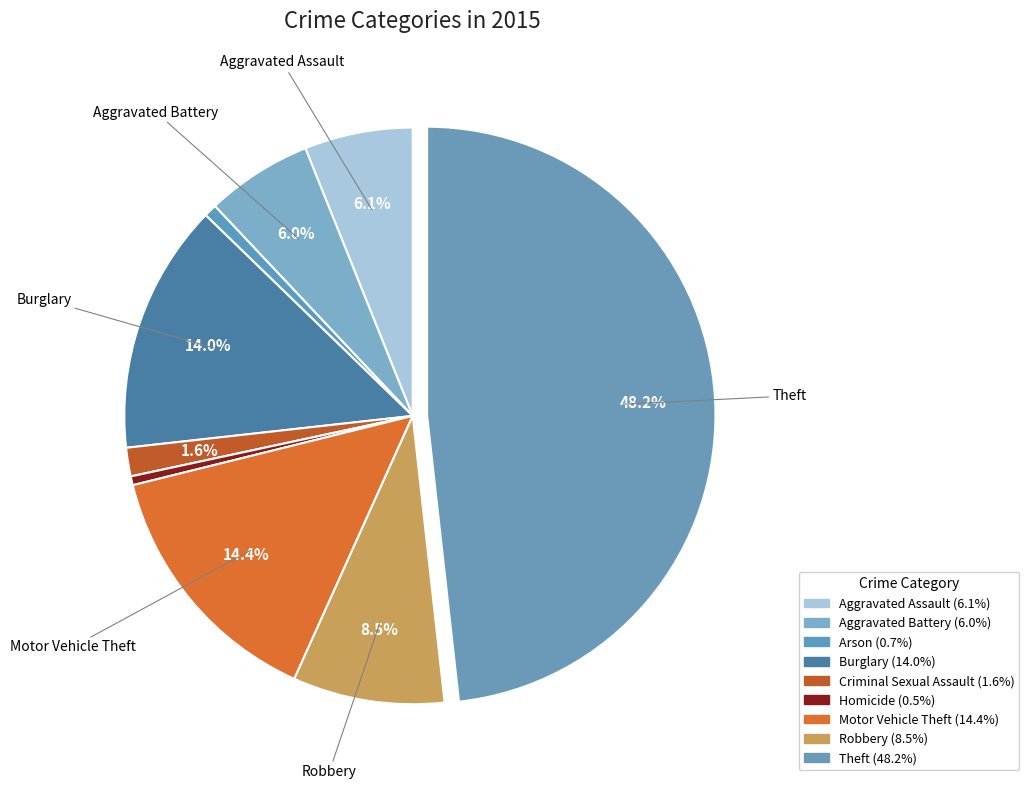

Which category has the smallest portion of the pie?

Homicide